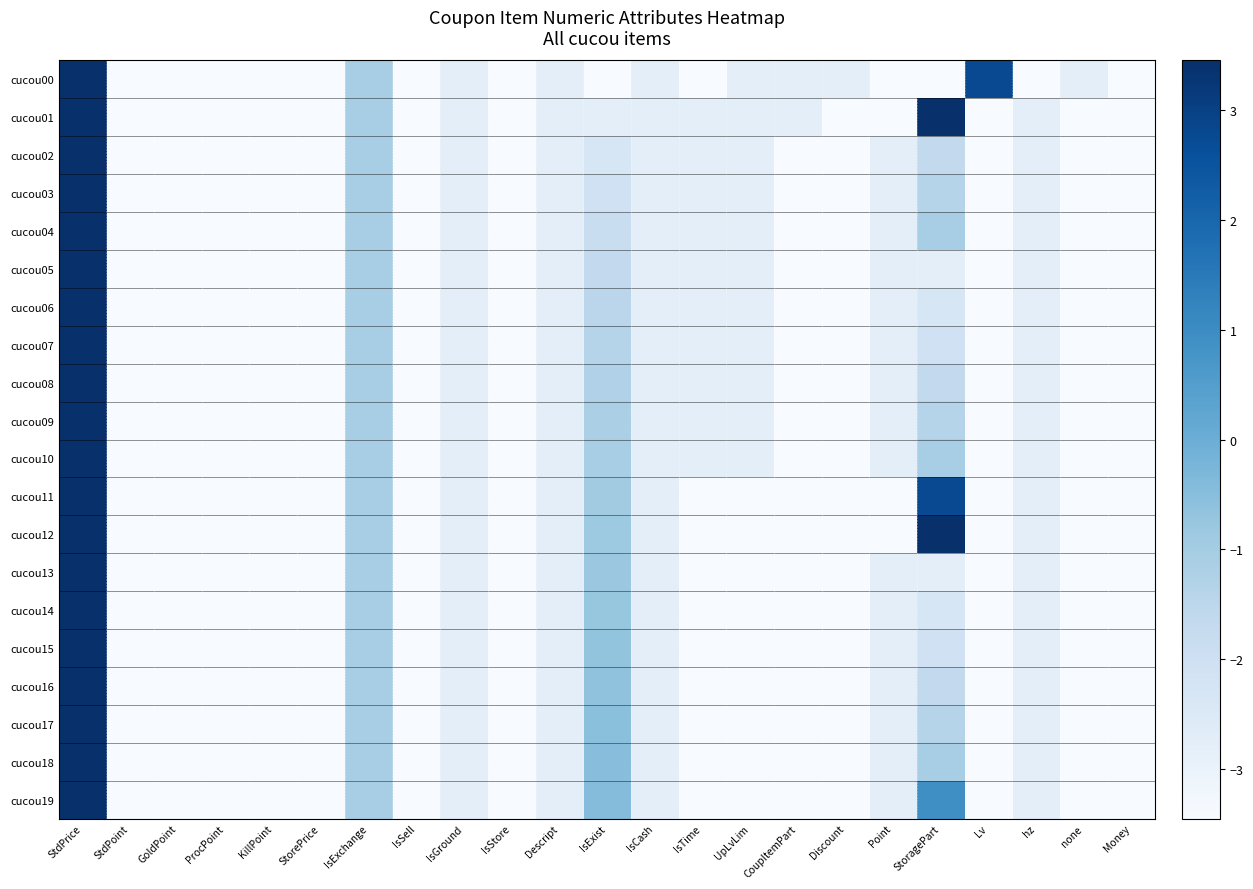

How many series are shown in this chart?

20